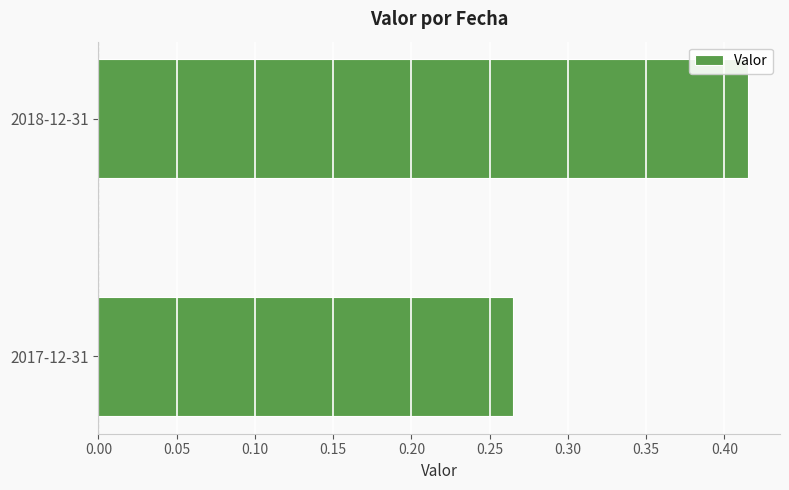

Between 2017-12-31 and 2018-12-31, which is larger?

2018-12-31